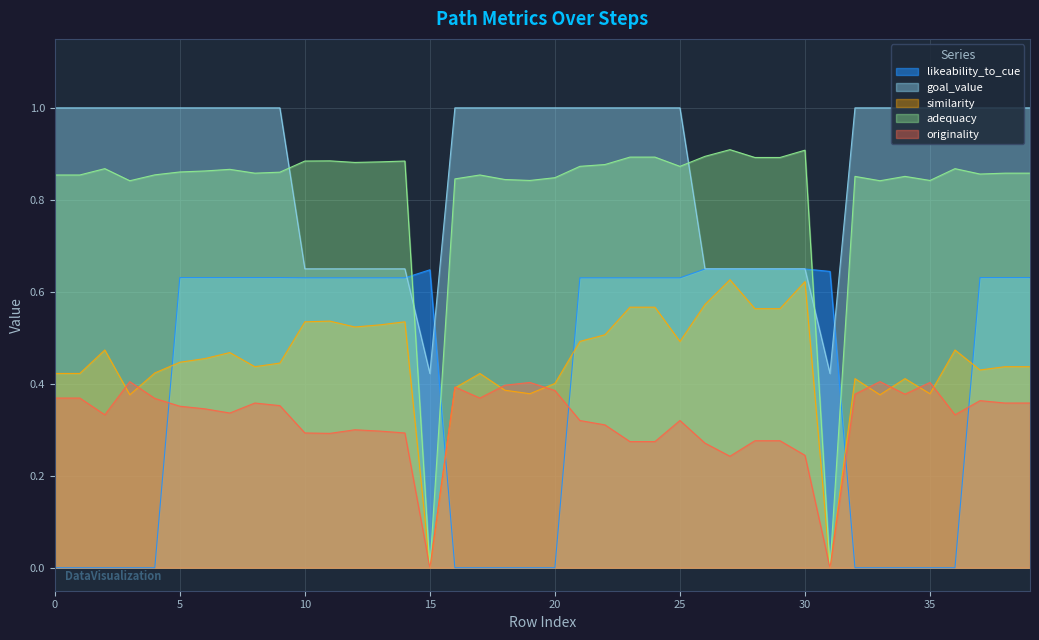

Which series has the largest total across all categories?

goal_value